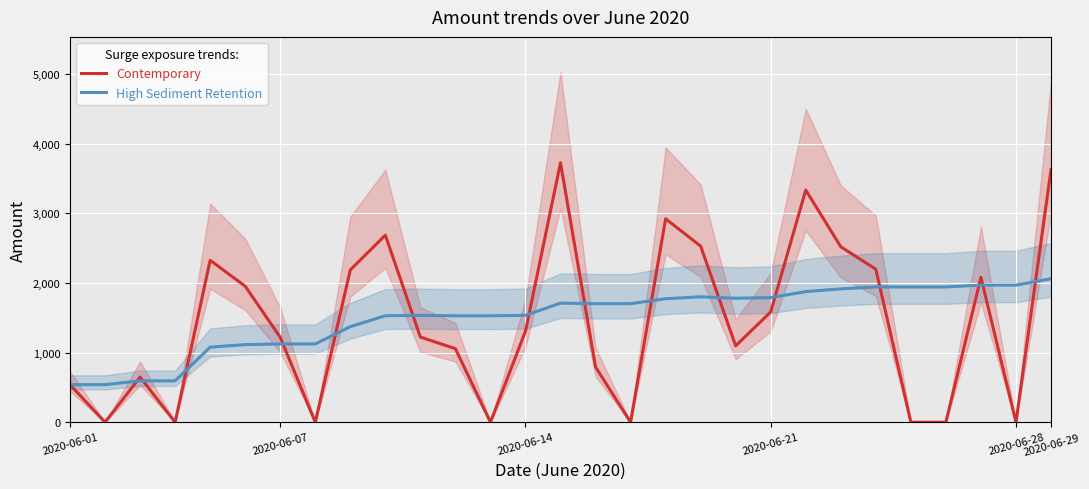

How many lines are shown in the chart?

2